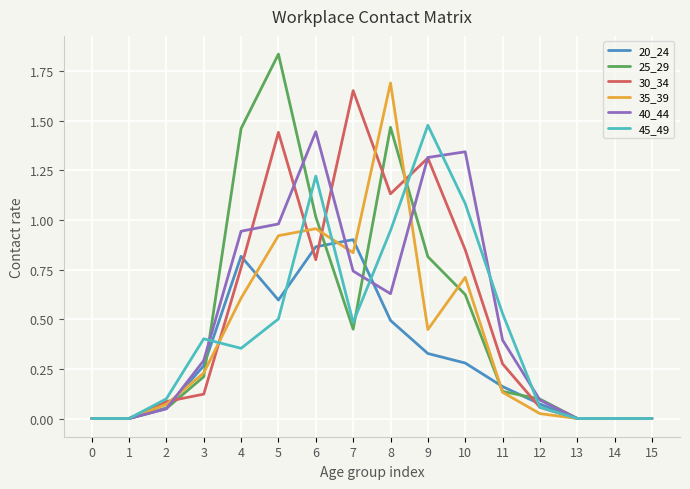

Count the number of data series in this chart.

6